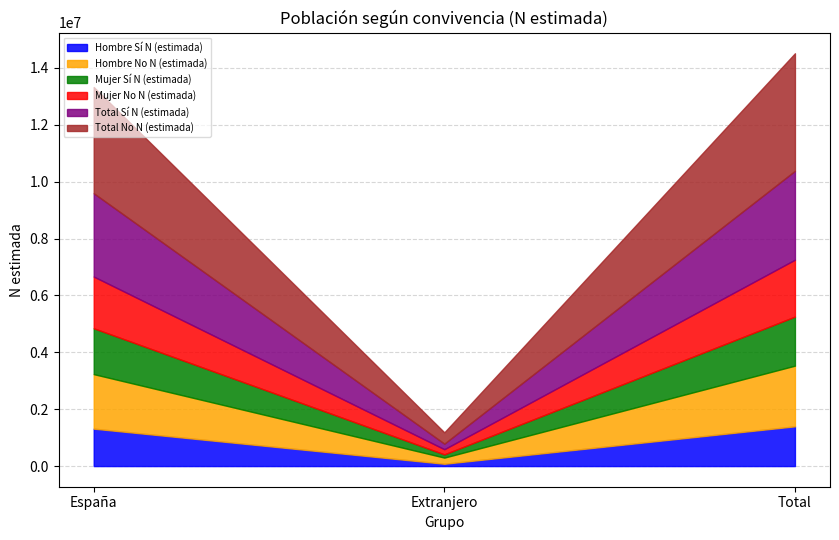

Which series has the largest total across all categories?

Total No N (estimada)